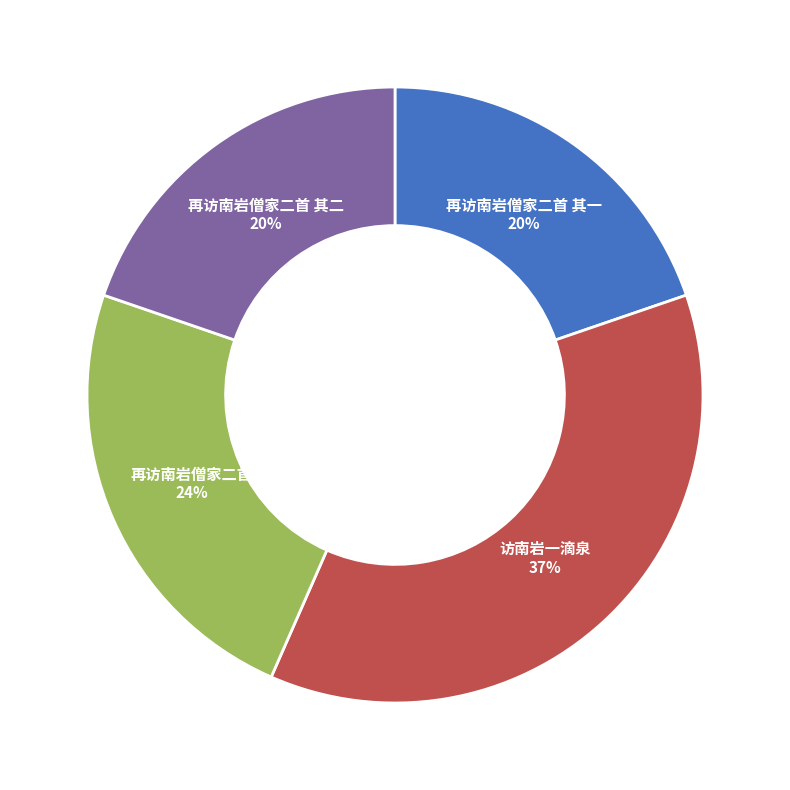

Which slice is the largest?

访南岩一滴泉